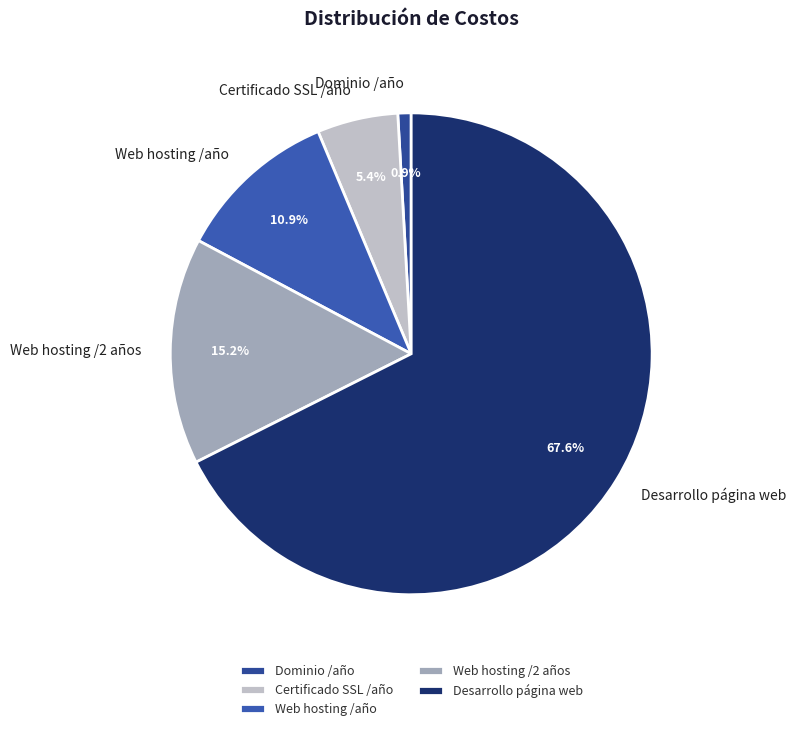

How many slices are in this pie chart?

5